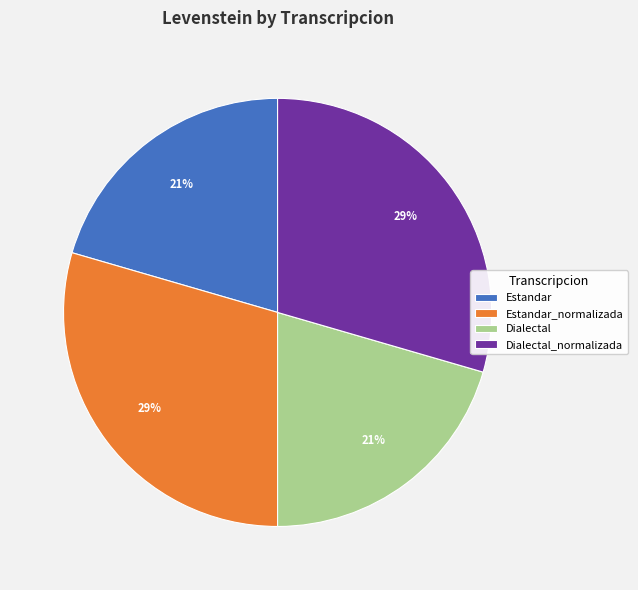

How many segments does this pie chart have?

4